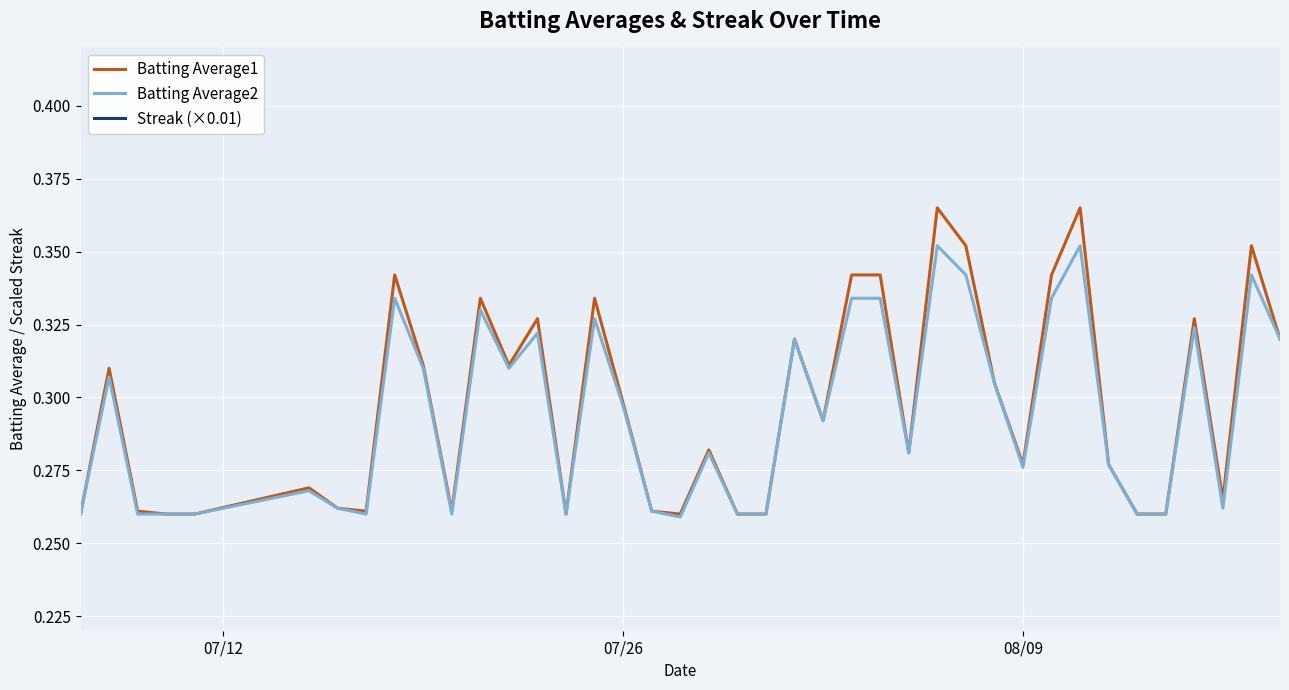

True or false: Batting Average2 has a value of 0.2 at 26.

False